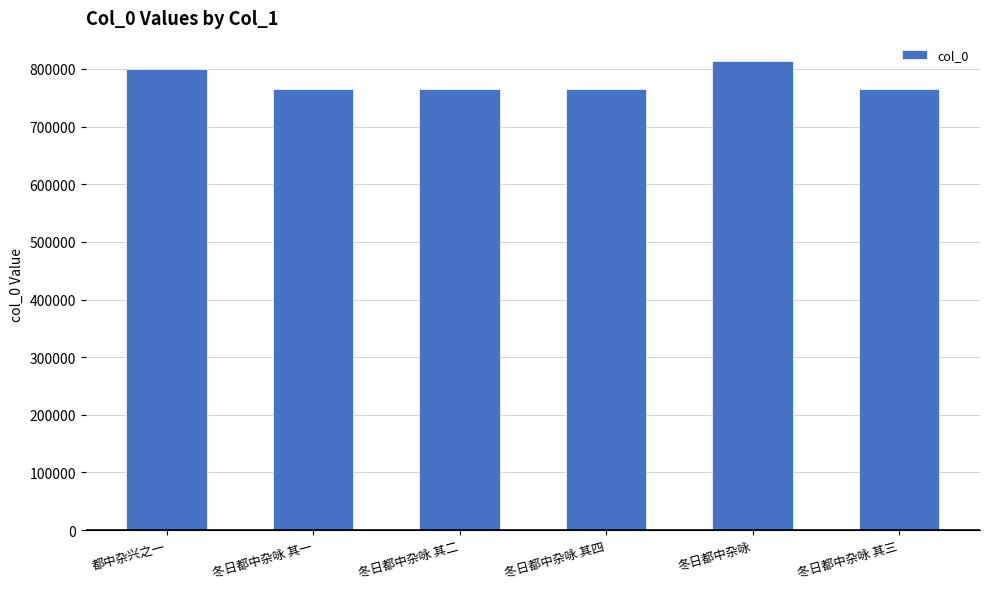

Which label corresponds to the largest value in the chart?

冬日都中杂咏